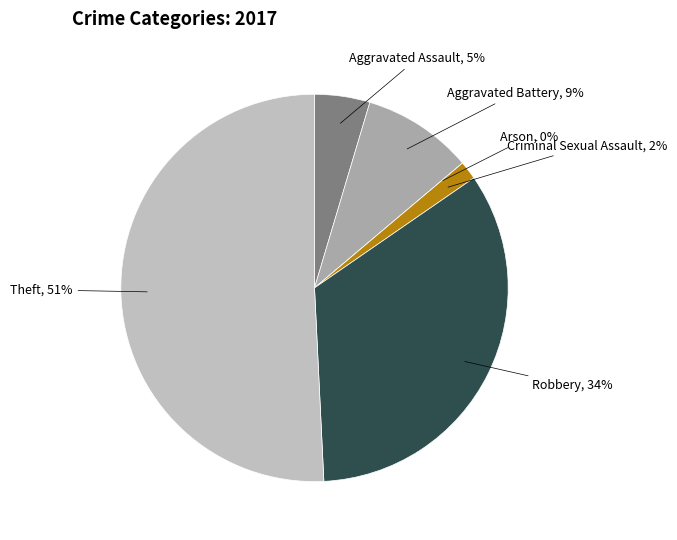

Combined, do Aggravated Assault and Aggravated Battery account for over 50%?

No